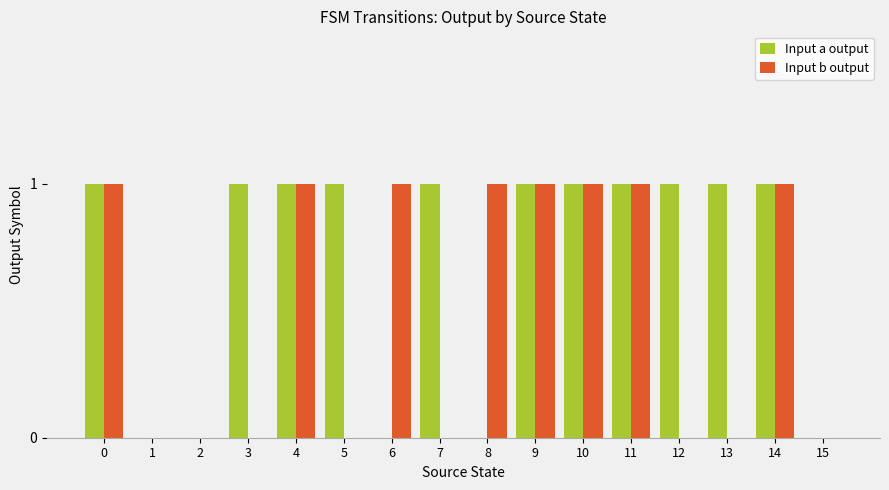

Is it true that Input b output equals 1 at 6?

True